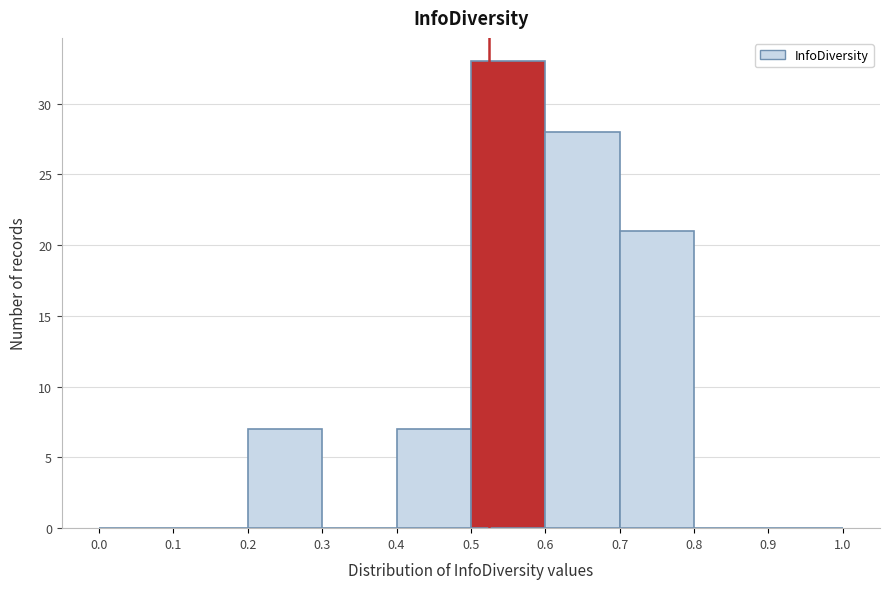

What is the height of the bar covering 0.4 to 0.5 on the x-axis? The values are not printed on the chart, so give them approximately, as read against the axis.

7